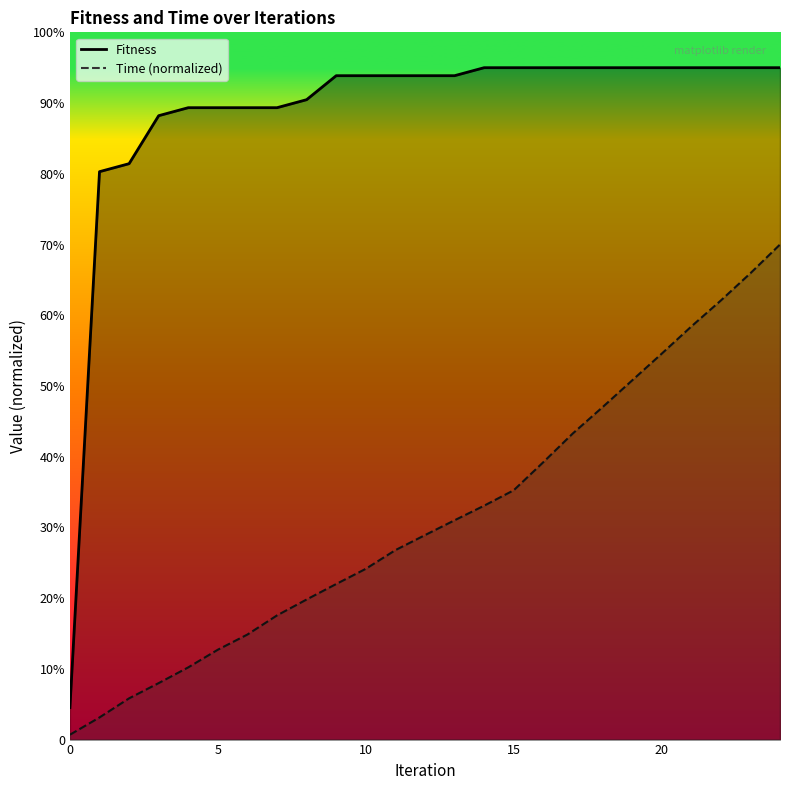

Between 3 and 8, which is larger?

8